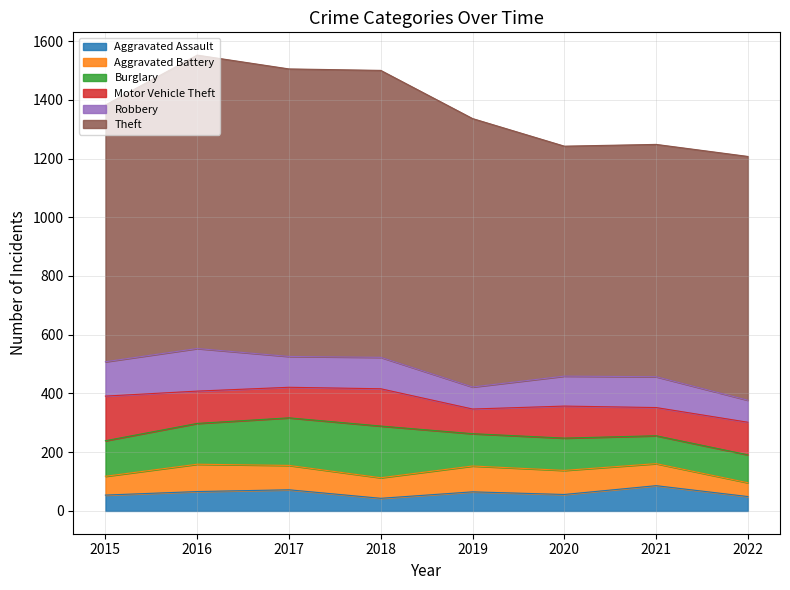

How many distinct data groups are displayed?

6